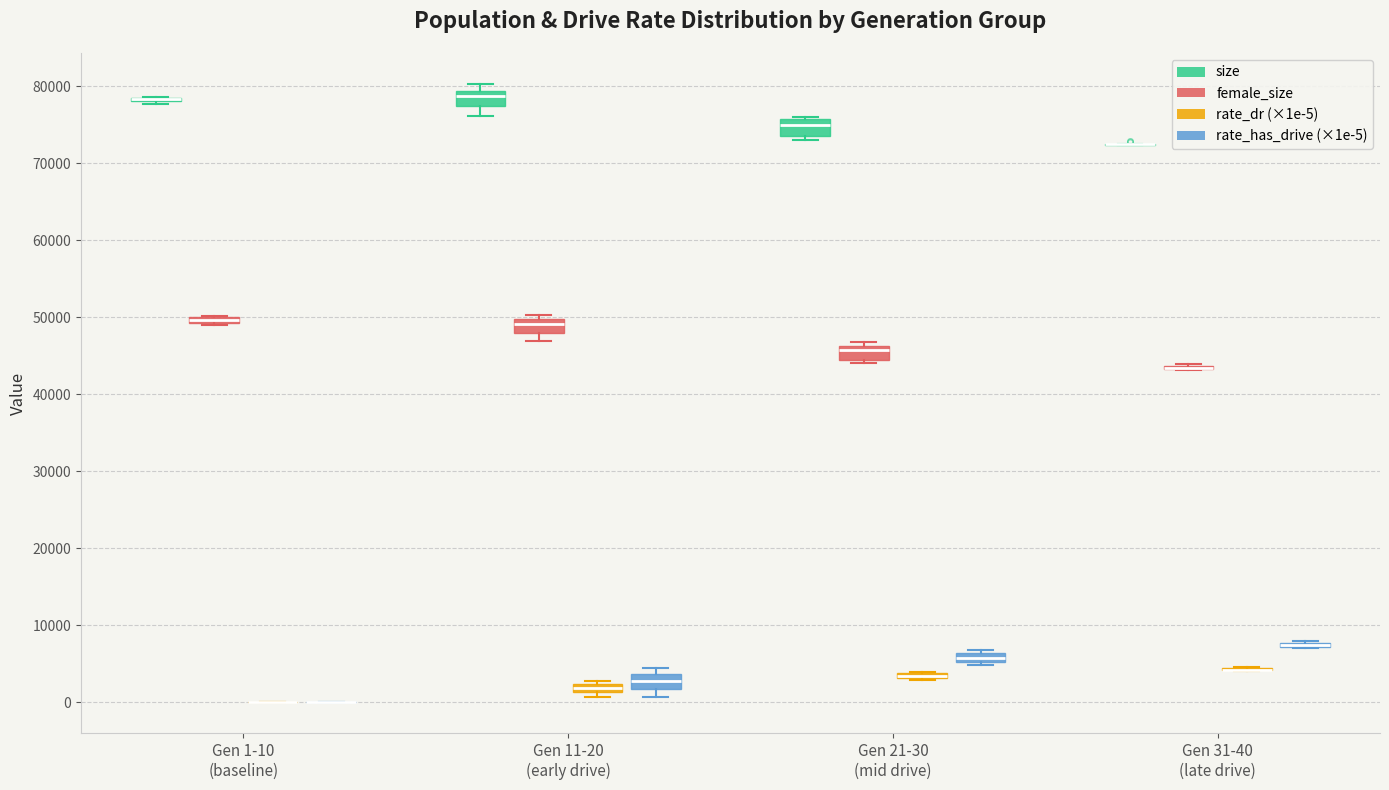

Where is the upper edge of the box for Gen 21-30 (mid drive) (size) on the y-axis? The values are not printed on the chart, so give them approximately, as read against the axis.

76000